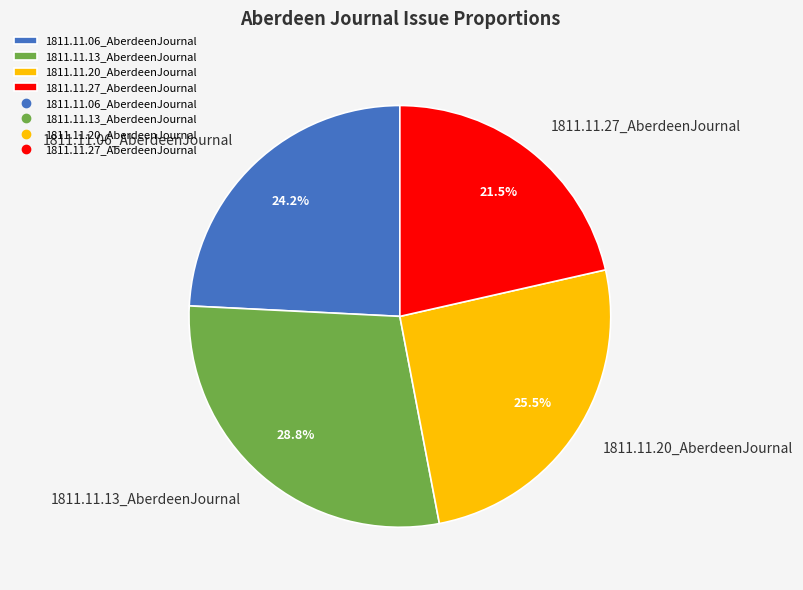

Does 1811.11.06_AberdeenJournal account for over 50% of the chart?

No